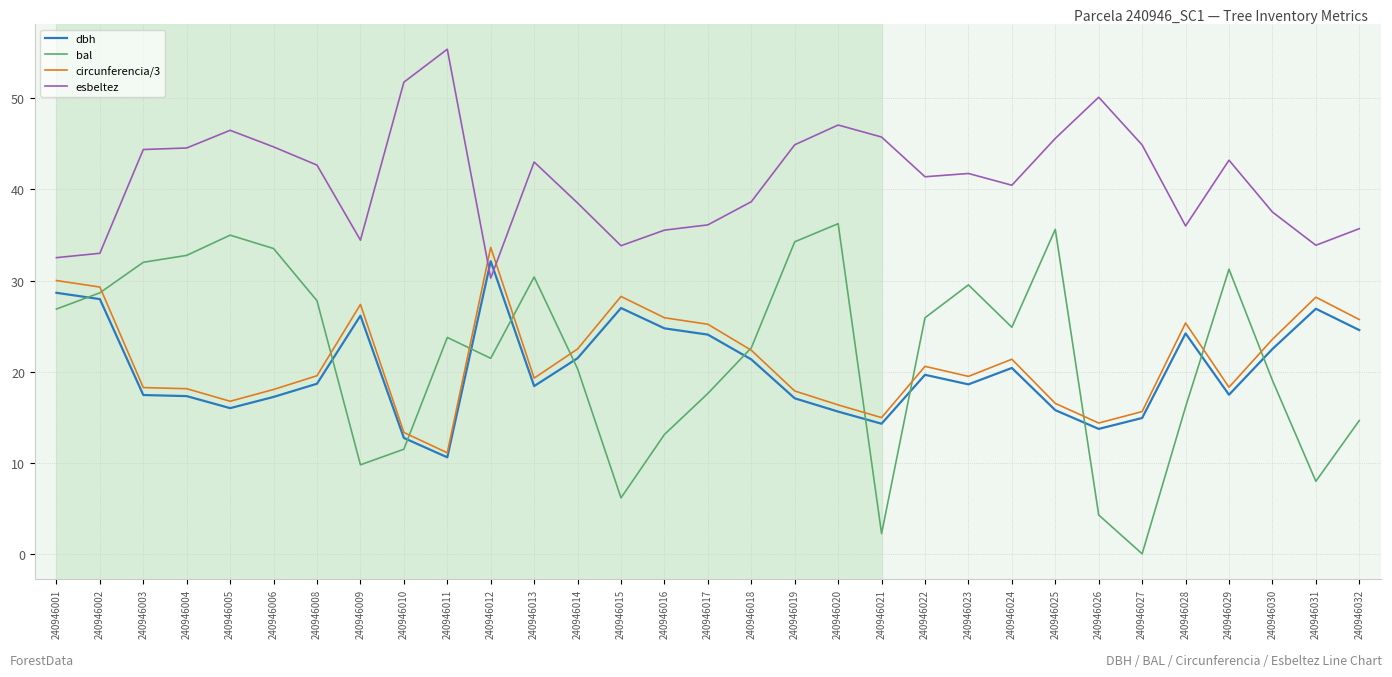

After their last crossing, which series has the higher values: bal or dbh?

dbh